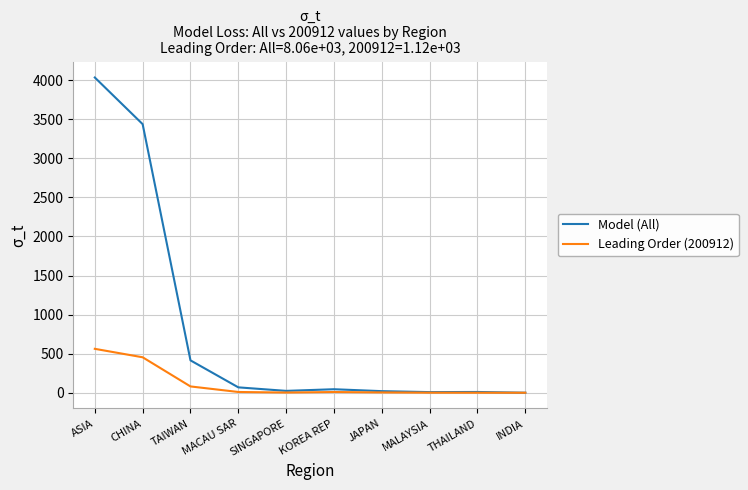

List the series in order of their peak value, lowest first.

Leading Order (200912), Model (All)